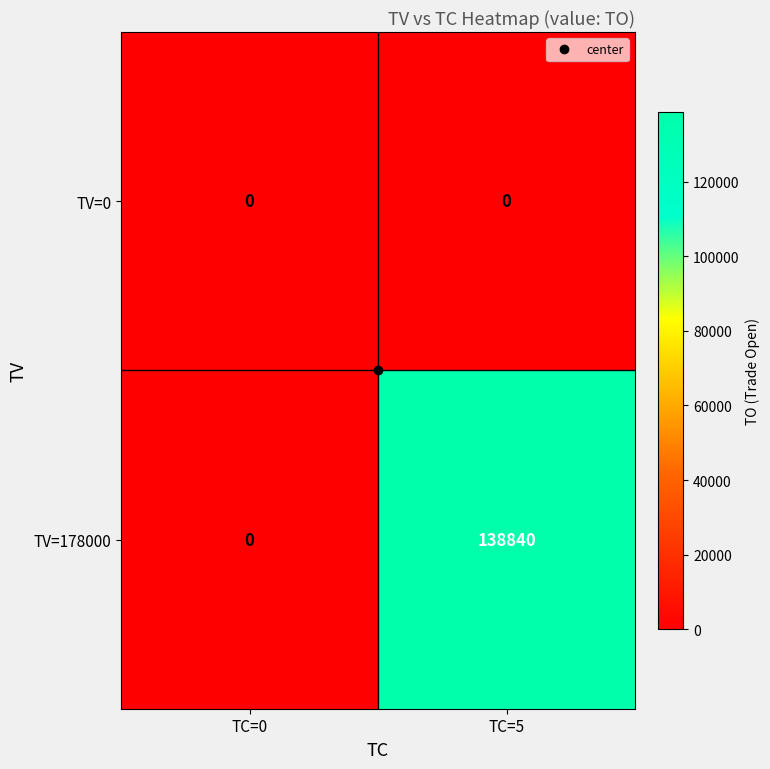

True or false: TV=178000 has a value of 138840 at TC=5.

True